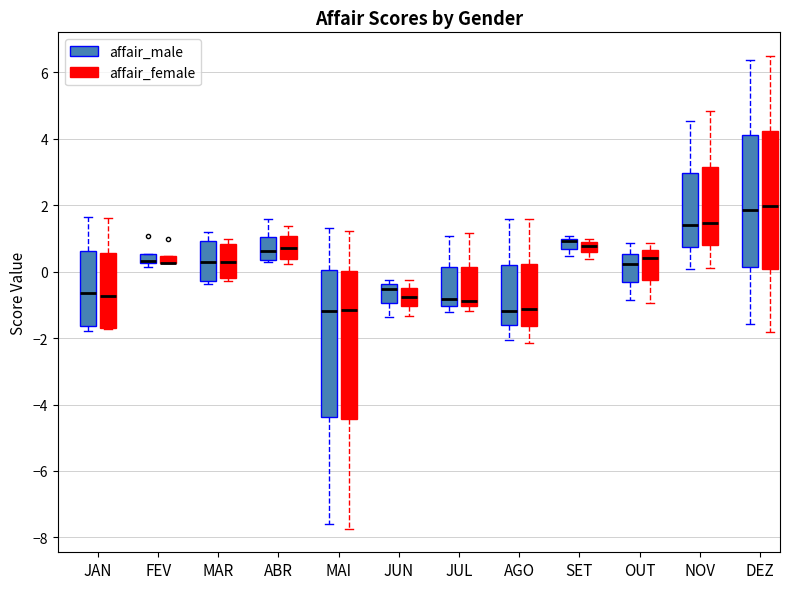

Where is the upper edge of the box for JUL (affair_female) on the y-axis? The values are not printed on the chart, so give them approximately, as read against the axis.

0.2